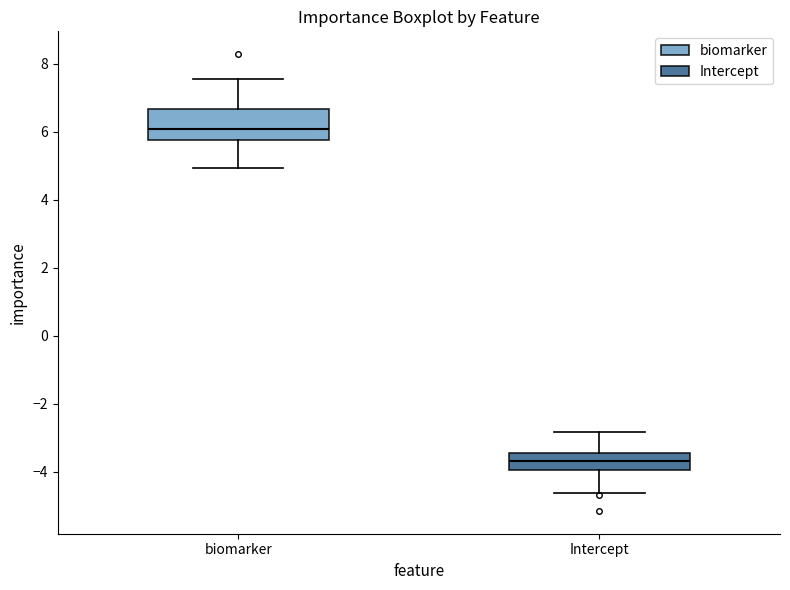

Which box is the tallest, from its lower edge to its upper edge?

biomarker